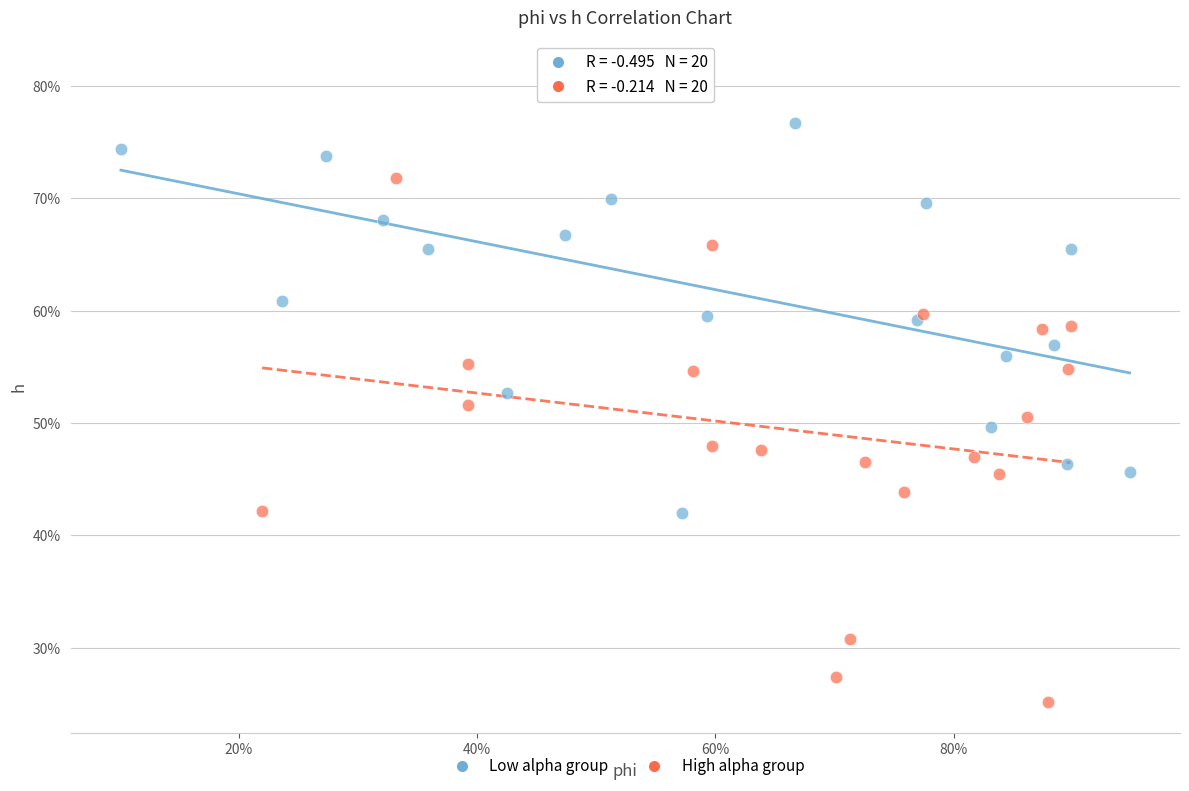

Which series reaches the minimum Y coordinate?

High alpha group